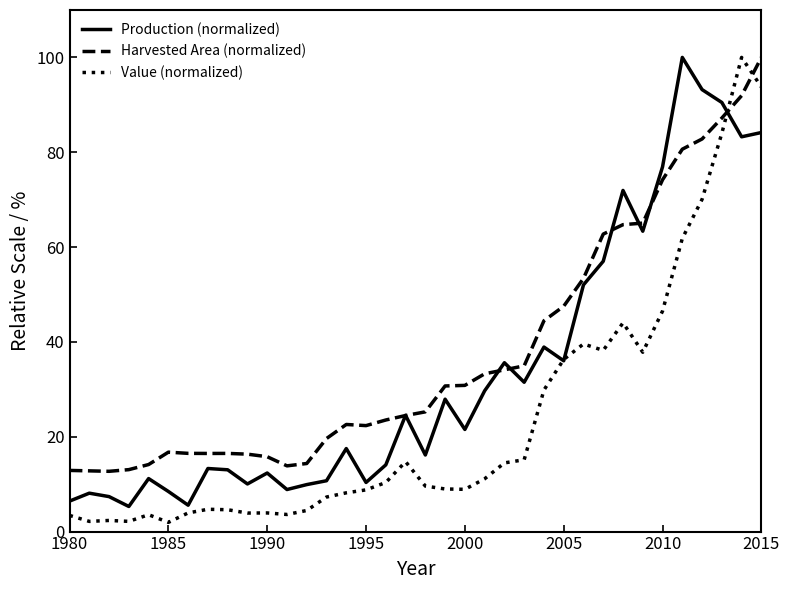

What is the maximum value for Value (normalized)?

100.0